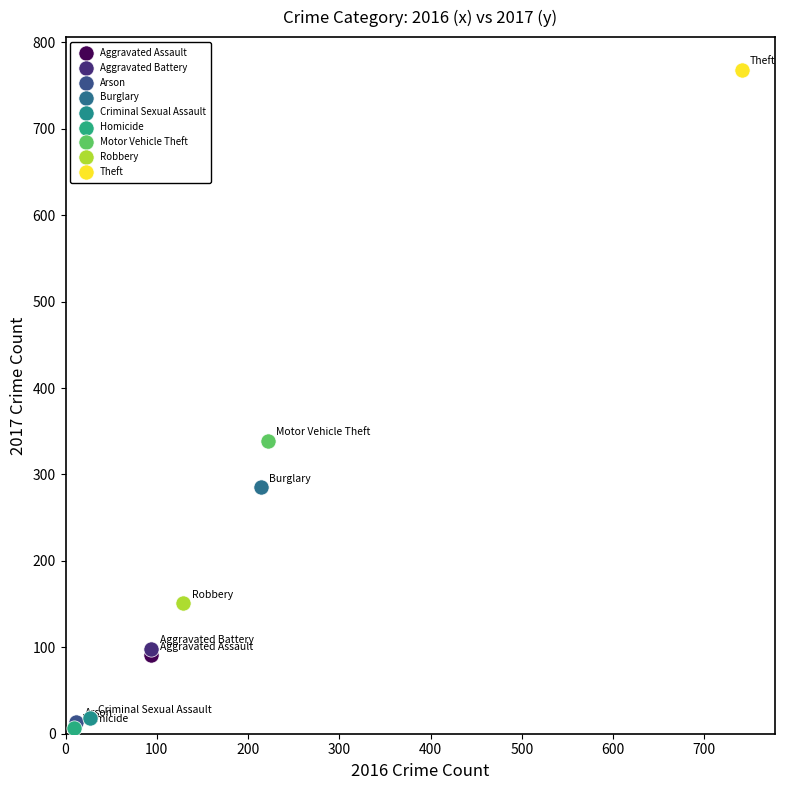

What are all the series names shown in the legend?

Aggravated Assault, Aggravated Battery, Arson, Burglary, Criminal Sexual Assault, Homicide, Motor Vehicle Theft, Robbery, Theft